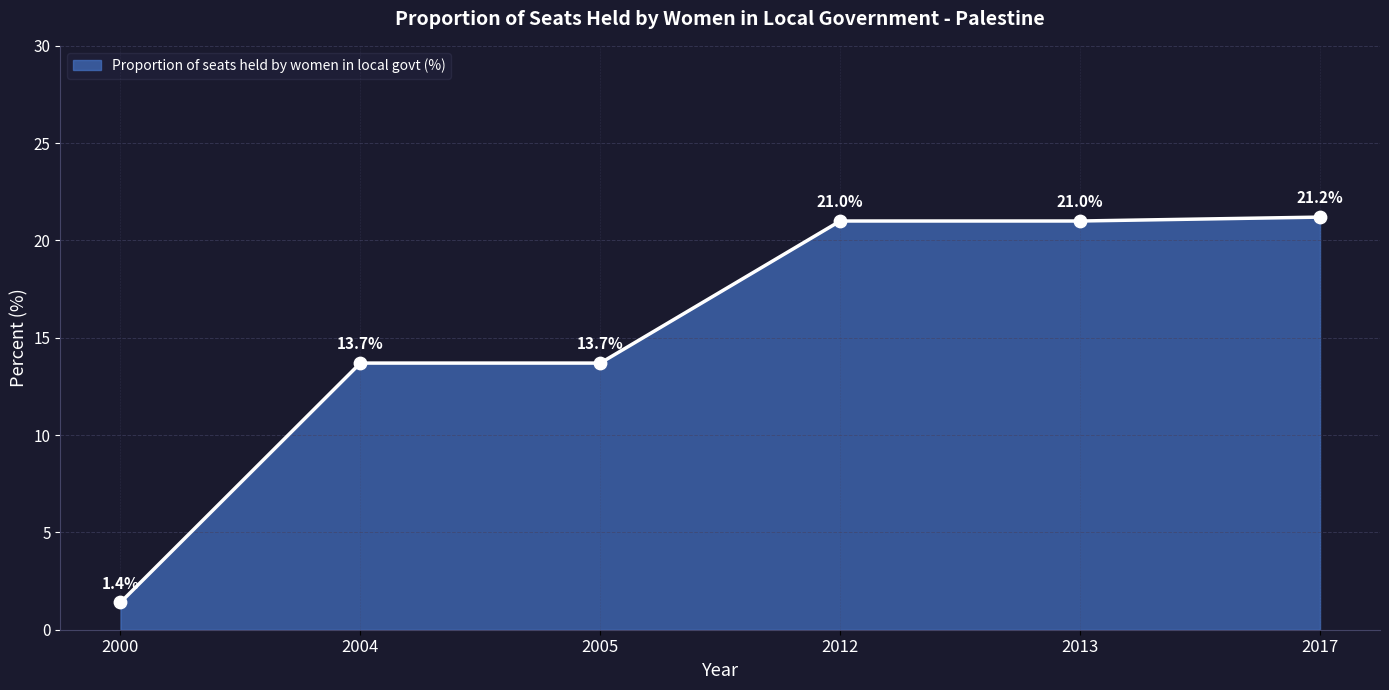

What is the change in value from 2013 to 2017?

+0.2